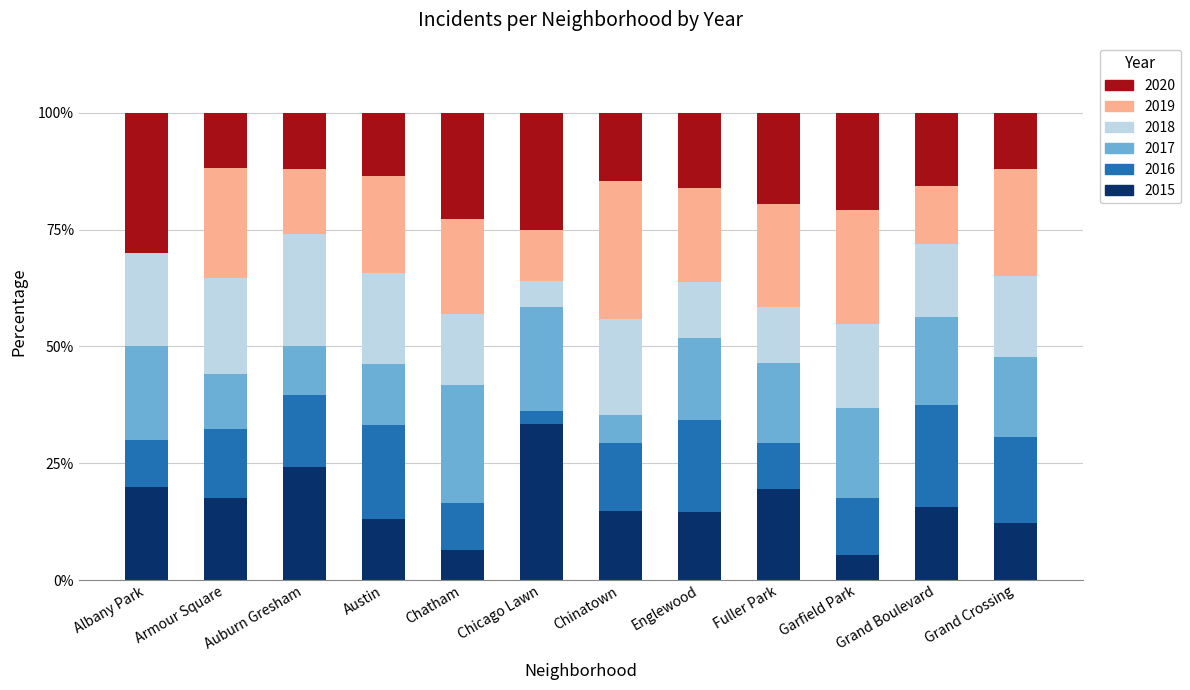

What is the total value across all series at Grand Boulevard?

100.0